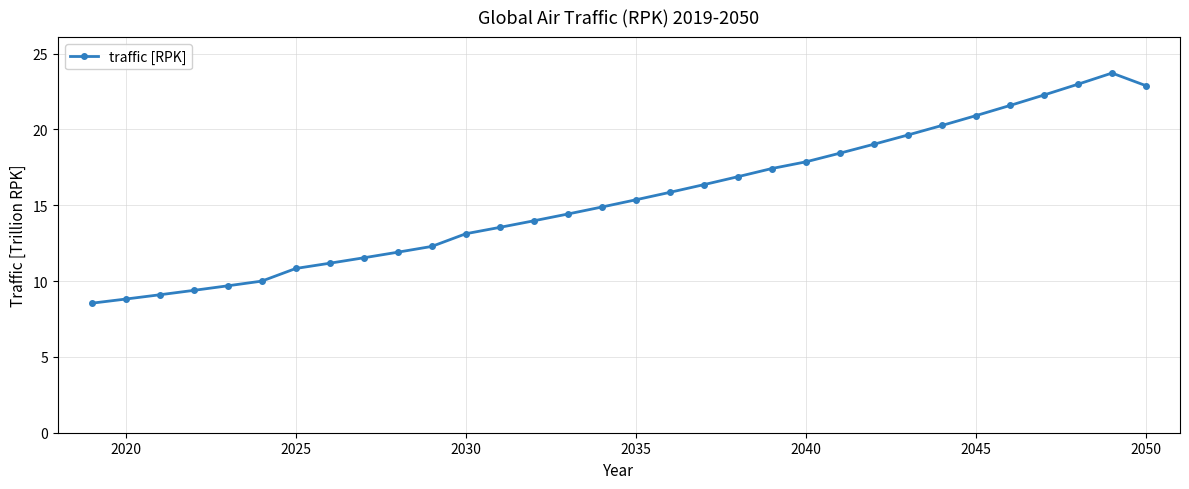

True or false: the data has more than 0 interior local peaks.

True